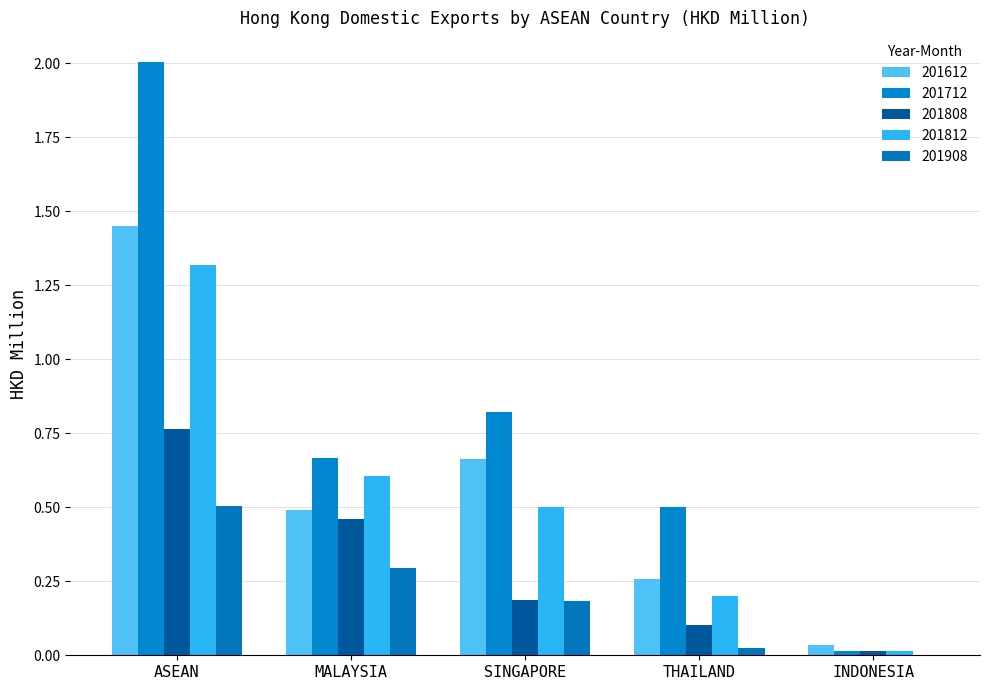

Reading left to right, what are all the values shown in this chart?

201612: ASEAN=1.4	MALAYSIA=0.5	SINGAPORE=0.7	THAILAND=0.3	INDONESIA=0.0
201712: ASEAN=2.0	MALAYSIA=0.7	SINGAPORE=0.8	THAILAND=0.5	INDONESIA=0.0
201808: ASEAN=0.8	MALAYSIA=0.5	SINGAPORE=0.2	THAILAND=0.1	INDONESIA=0.0
201812: ASEAN=1.3	MALAYSIA=0.6	SINGAPORE=0.5	THAILAND=0.2	INDONESIA=0.0
201908: ASEAN=0.5	MALAYSIA=0.3	SINGAPORE=0.2	THAILAND=0.0	INDONESIA=0.0